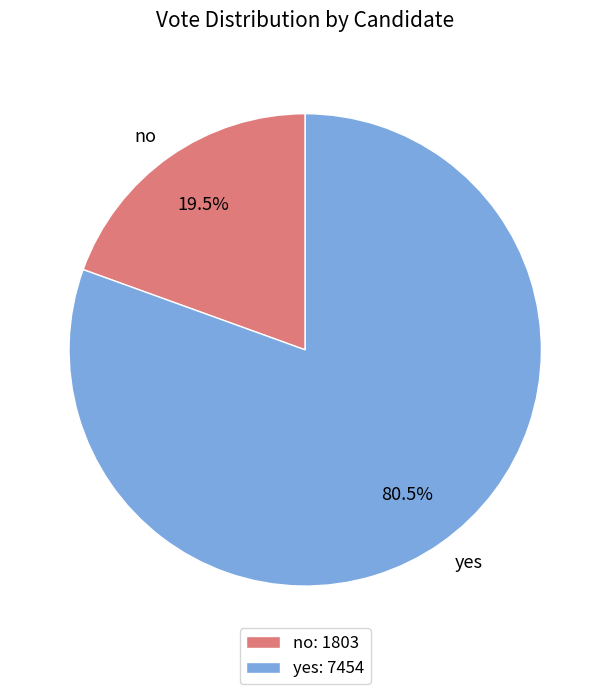

Rank the categories by value from lowest to highest.

no, yes